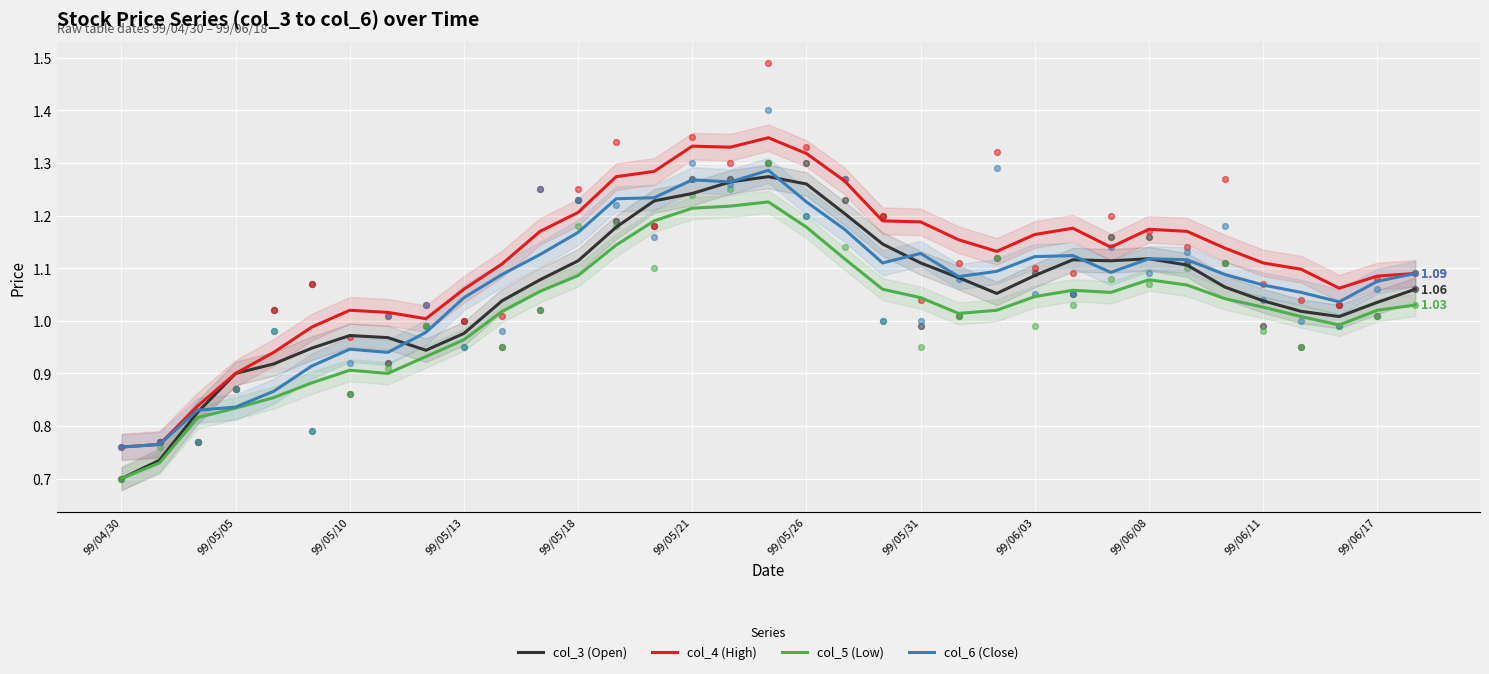

What are all the series names shown in the legend?

col_3 (Open), col_4 (High), col_5 (Low), col_6 (Close)